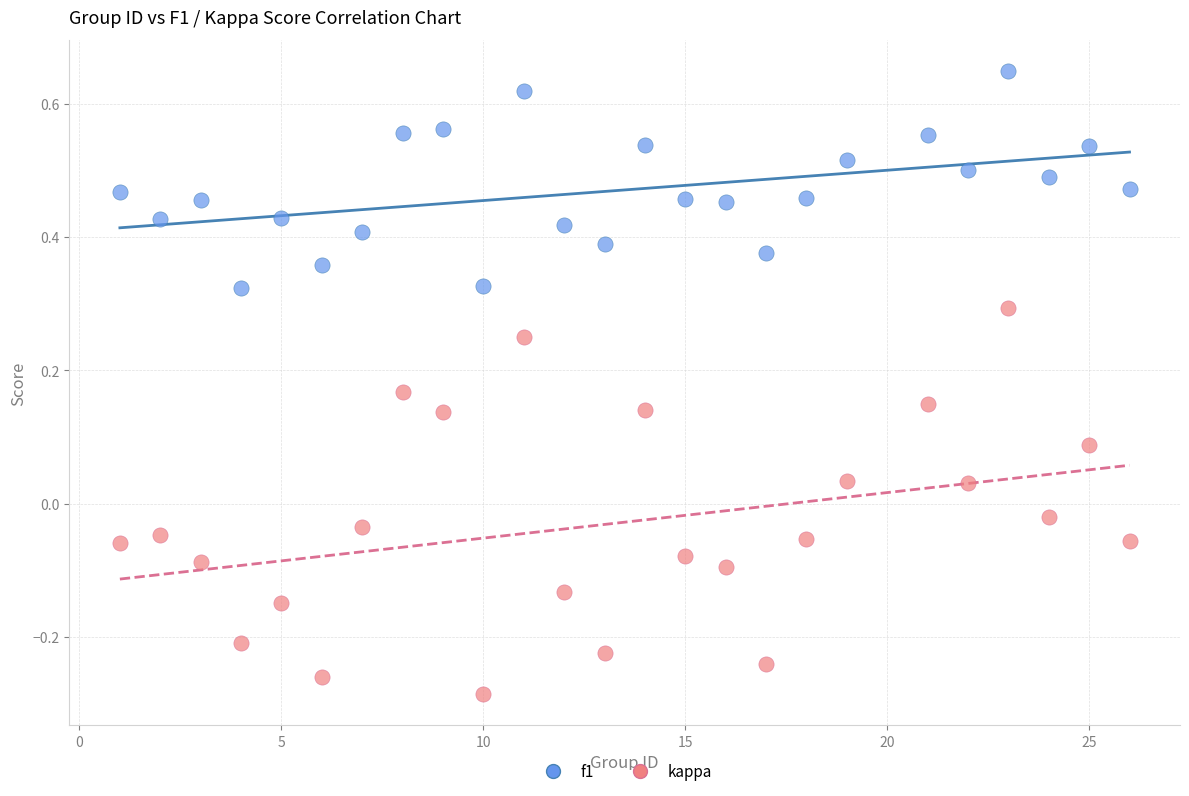

What are all the series names shown in the legend?

f1, kappa